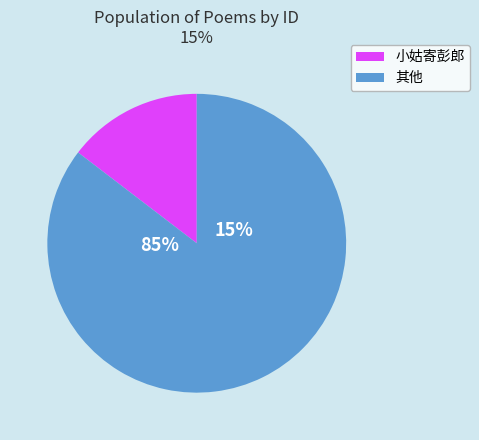

True or false: 和二姑寄怀绝句四首（云句） accounts for 22% of the total.

False